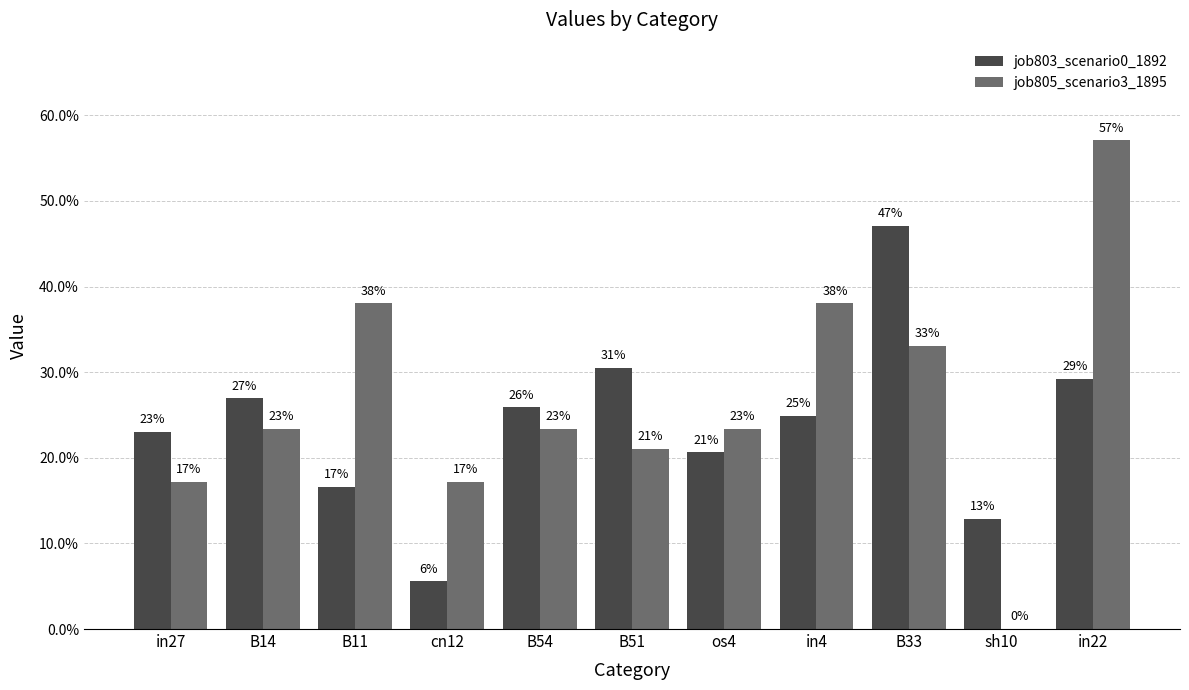

What are all the series names shown in the legend?

job803_scenario0_1892, job805_scenario3_1895